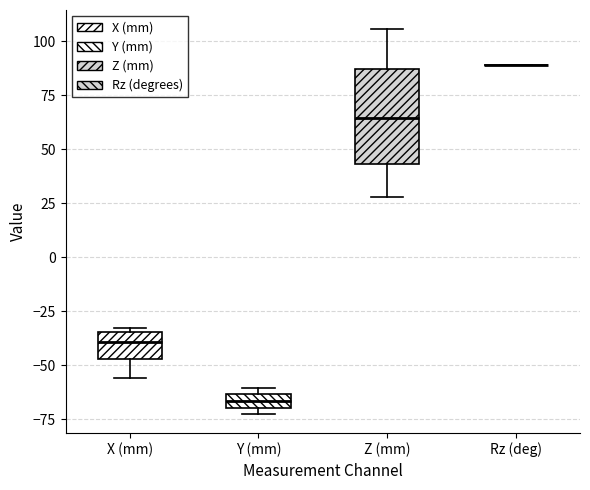

Which box is the tallest, from its lower edge to its upper edge?

Z (mm)